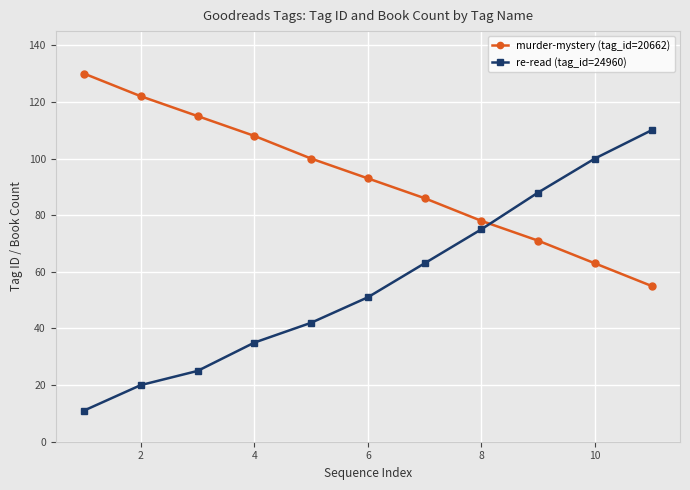

What is the average value of the re-read (tag_id=24960) series?

56